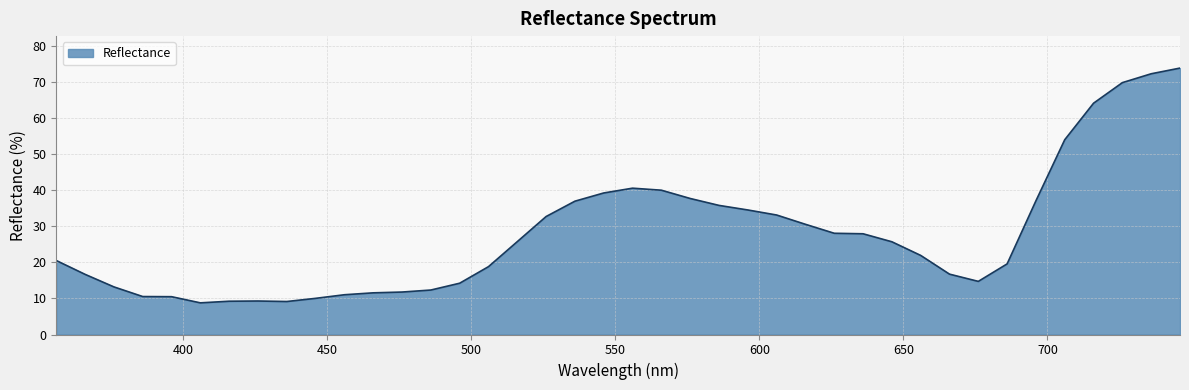

What is the smallest value displayed?

8.8